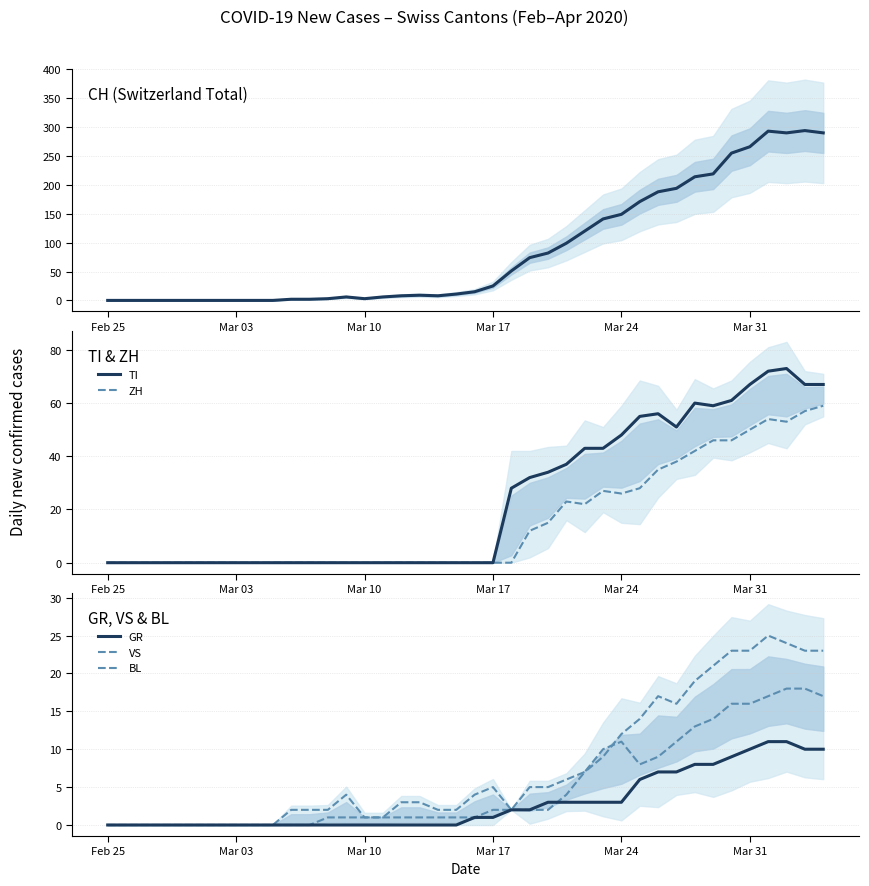

What is the difference between the second highest and minimum values in the TI series?

72